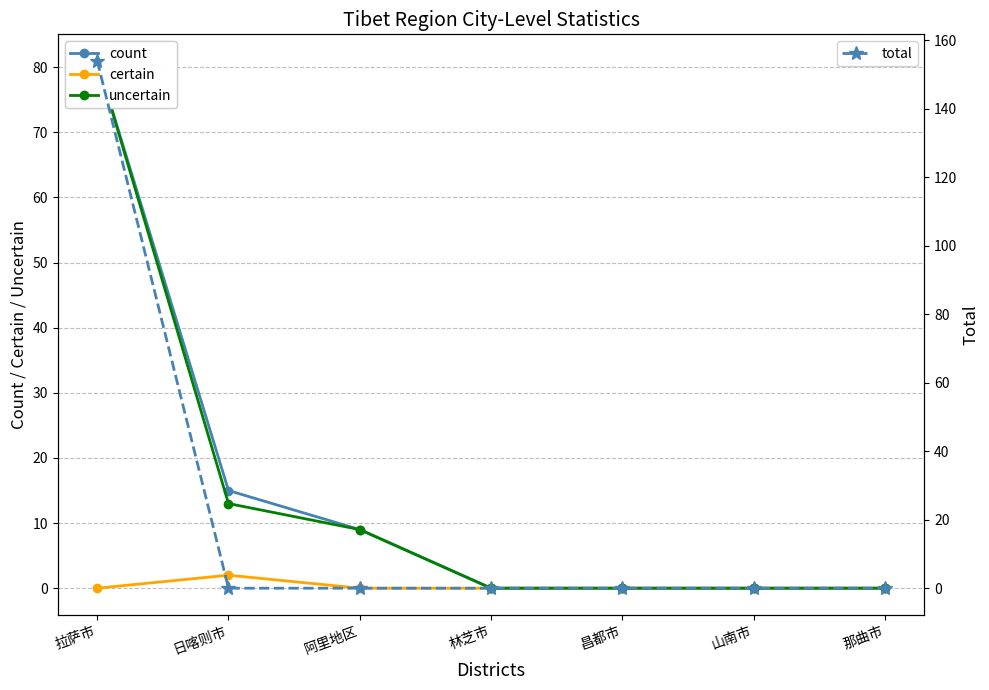

At which label does total reach its minimum?

日喀则市